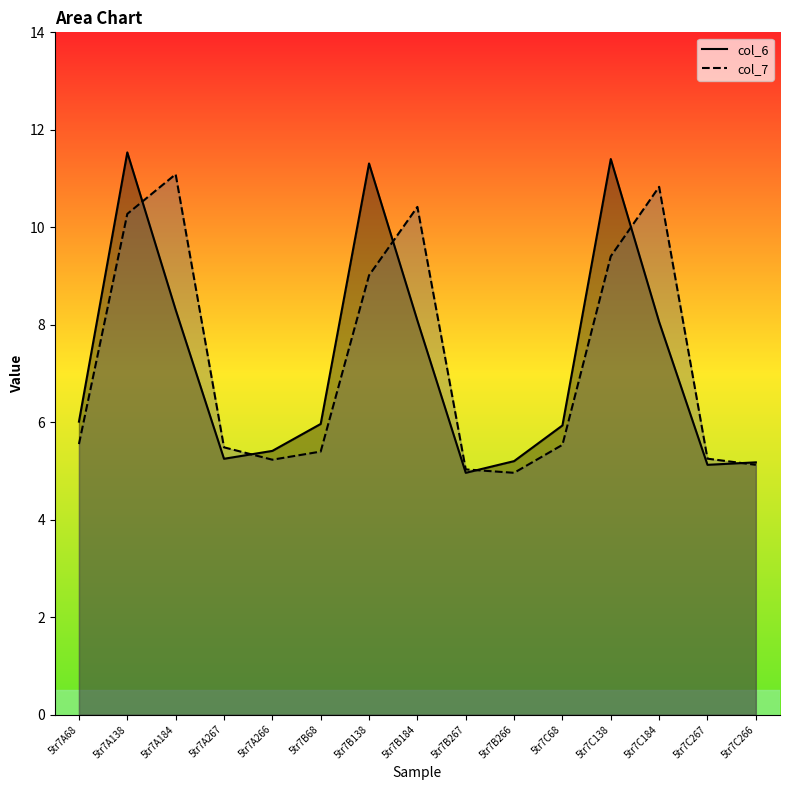

Rank the series by their average value, from lowest to highest.

col_6, col_7